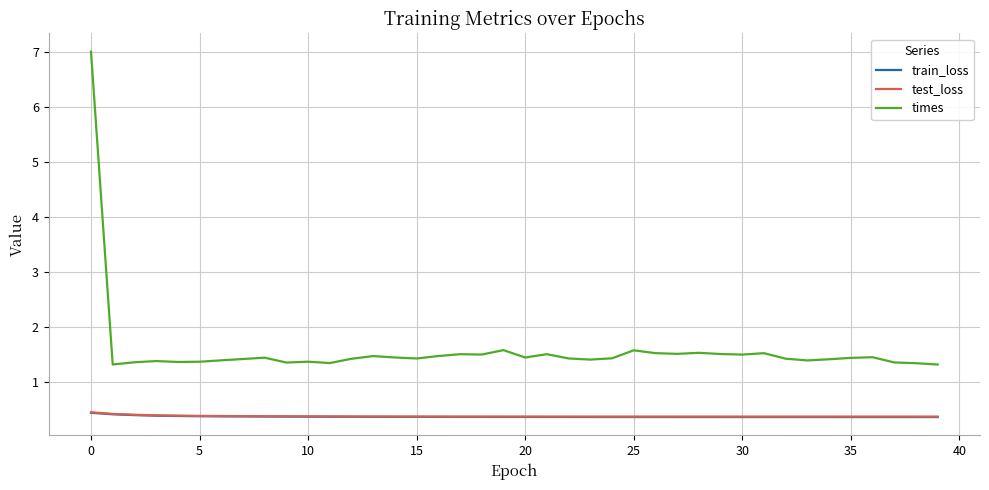

True or false: times and test_loss cross at least once.

False